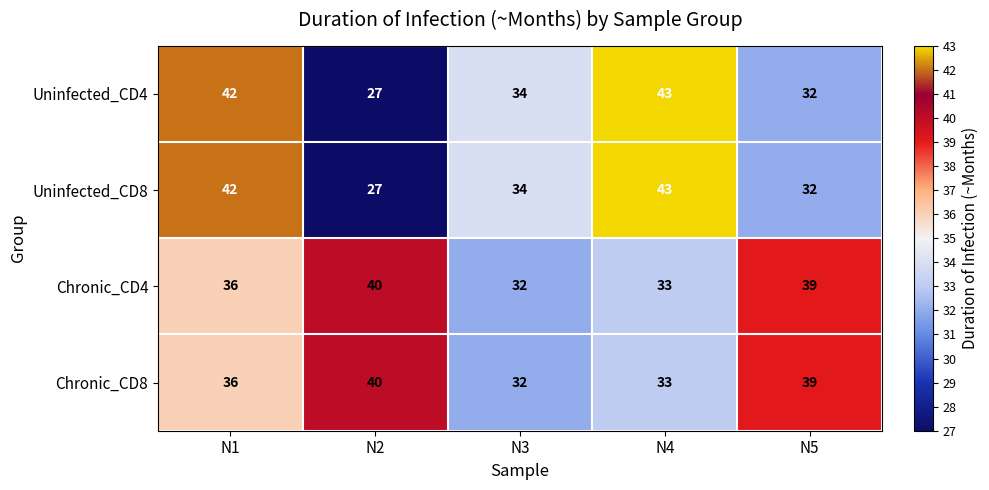

What is the difference between the Chronic_CD4 values at N1 and N5?

3